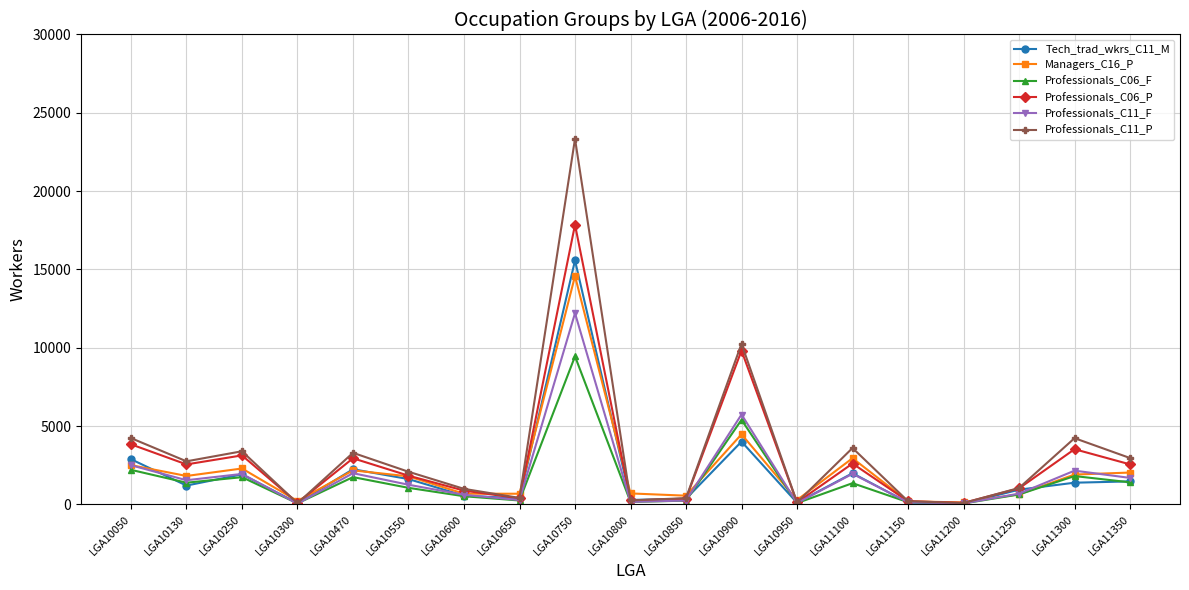

What is the greatest value displayed?

23338